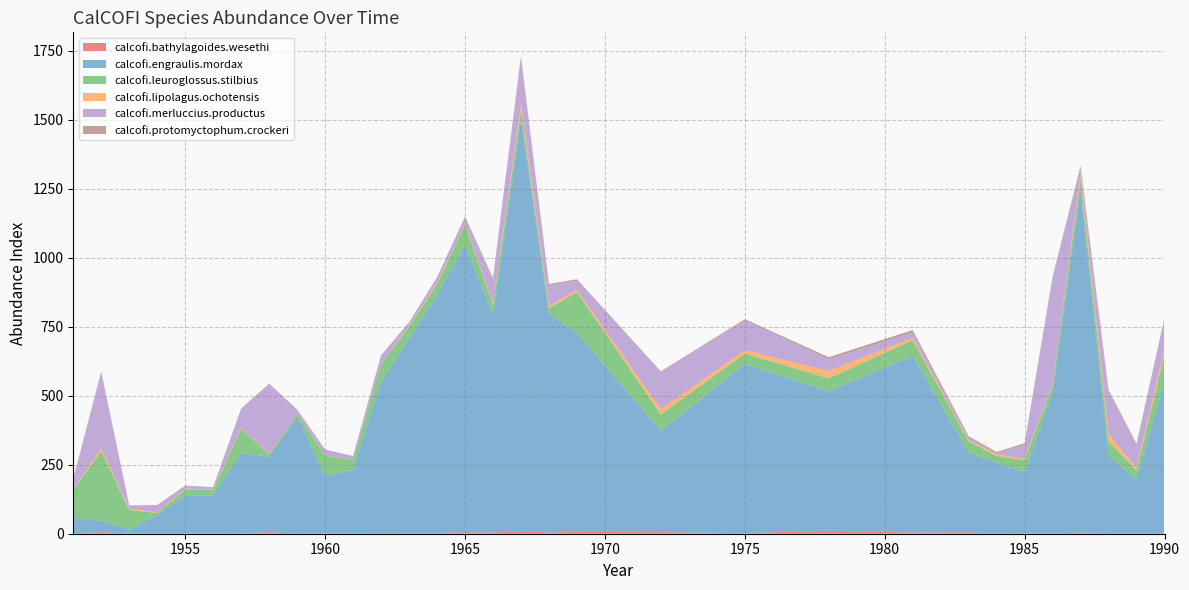

Reading right to left, list all the values displayed in this chart.

calcofi.bathylagoides.wesethi: 3.3	1.6	2.9	4.1	1.8	1.9	0.3	5.2	4.2	11.0	2.1	5.7	6.5	4.1	10.1	4.0	5.2	2.7	0.6	1.6	0.8	1.0	0.8	5.6	1.8	0.3	1.5	1.2	1.1	5.6	2.1
calcofi.engraulis.mordax: 548.8	193.8	279.7	1241.1	507.8	219.9	255.8	288.8	639.2	504.6	611.9	366.2	719.7	792.0	1488.1	788.7	1040.3	860.8	702.8	546.3	229.9	206.8	422.5	273.5	289.4	137.7	135.3	65.8	12.9	41.0	52.9
calcofi.leuroglossus.stilbius: 97.7	33.6	51.3	37.8	25.7	44.7	25.5	40.2	57.6	46.9	38.1	60.0	148.9	20.5	32.1	34.1	74.2	39.9	46.3	64.7	36.3	74.3	10.4	8.5	89.9	20.9	22.7	7.6	71.9	251.7	103.9
calcofi.lipolagus.ochotensis: 20.9	8.5	26.0	20.5	3.8	4.5	6.2	4.9	8.2	26.9	12.6	18.9	7.6	9.3	22.1	6.3	3.3	4.3	3.3	0.9	0.9	1.0	0.5	1.8	2.0	2.8	3.1	2.5	4.7	10.6	1.4
calcofi.merluccius.productus: 106.7	82.3	155.8	23.3	387.2	52.8	3.2	9.5	20.2	42.7	107.9	134.4	33.7	74.8	172.0	90.6	23.6	19.1	12.0	31.1	12.2	20.5	14.0	252.6	69.0	5.9	10.1	26.2	10.4	276.5	38.0
calcofi.protomyctophum.crockeri: 4.9	6.1	4.8	5.1	4.0	4.3	5.1	4.5	8.2	7.2	4.1	2.7	5.1	4.0	4.9	2.6	1.8	1.9	1.2	1.4	1.2	1.3	1.7	1.6	1.4	1.0	1.6	0.8	1.3	1.7	1.6